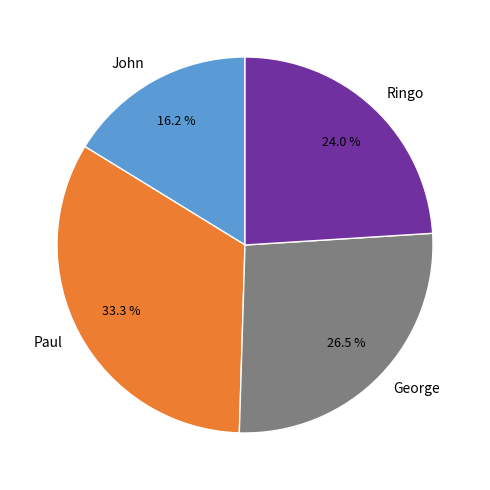

The John slice represents 22% of the pie. True or false?

False